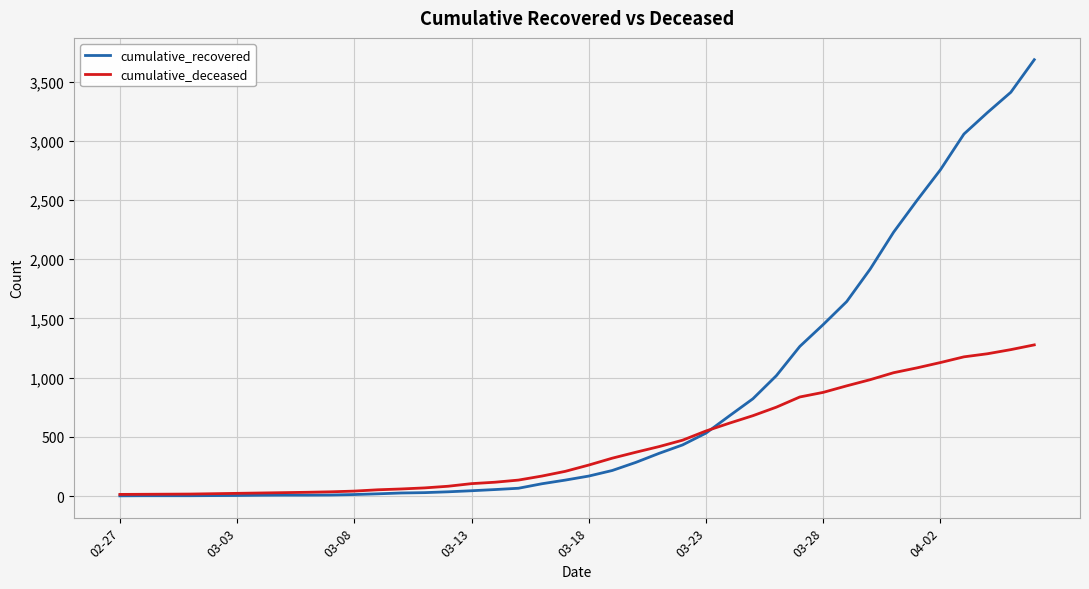

Which series has the largest total across all categories?

cumulative_recovered